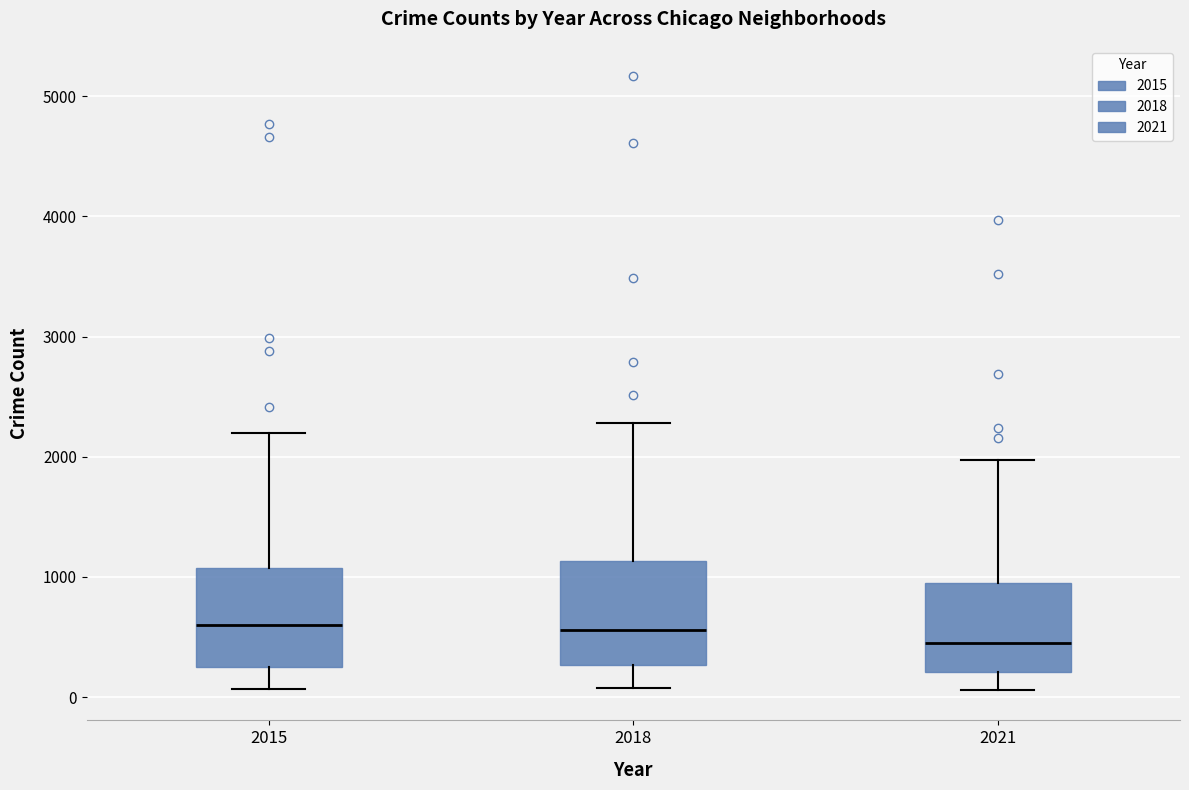

Reading left to right, transcribe this box plot: for each box, give where its median line is, the range the box spans, and where its two whiskers end, as read against the y-axis. The values are not printed on the chart, so give them approximately, as read against the axis.

2015: median 600, box 300 to 1100, whiskers 100 to 2200
2018: median 600, box 300 to 1100, whiskers 100 to 2300
2021: median 500, box 200 to 900, whiskers 100 to 2000